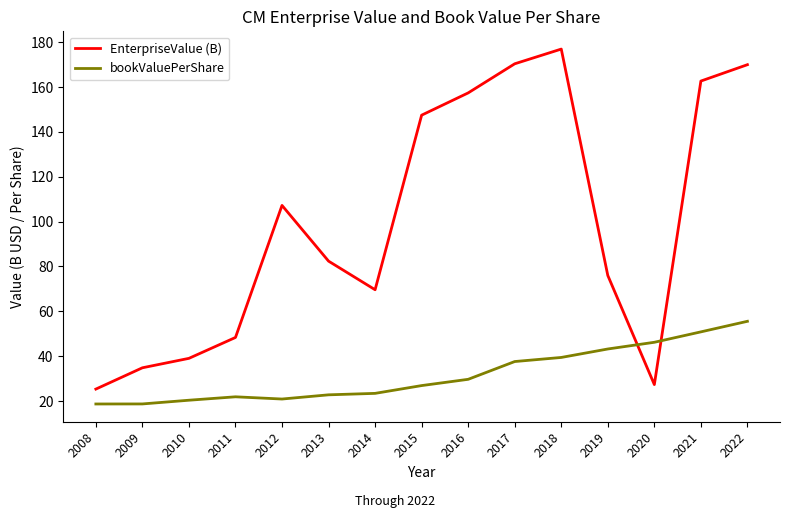

What value does the EnterpriseValue (B) series have at 2013?

82.4